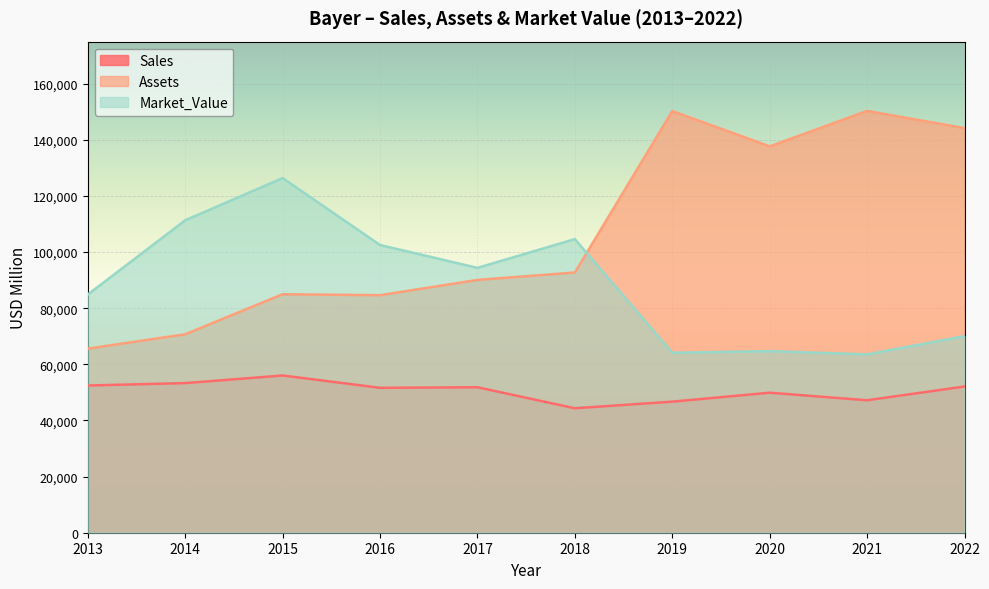

True or false: Sales has more than 0 points higher than both neighbors.

True